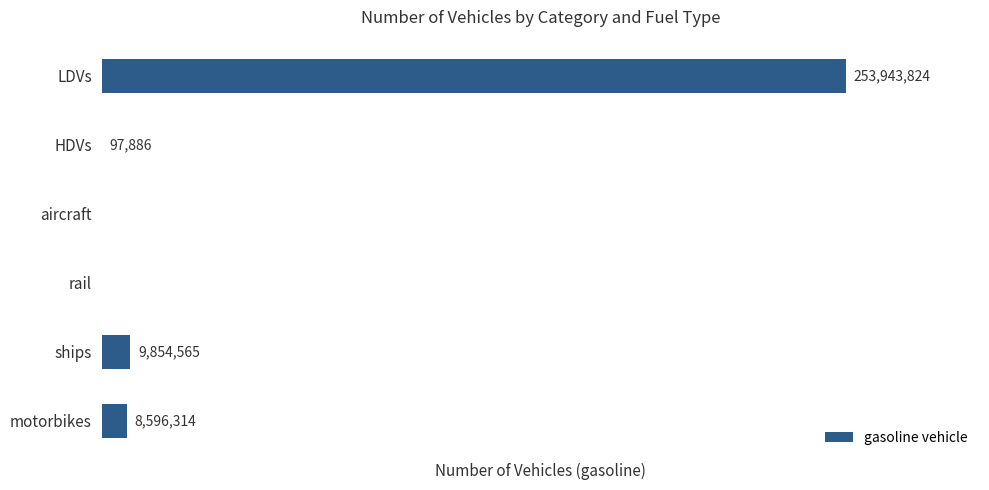

Which label corresponds to the largest value in the chart?

LDVs